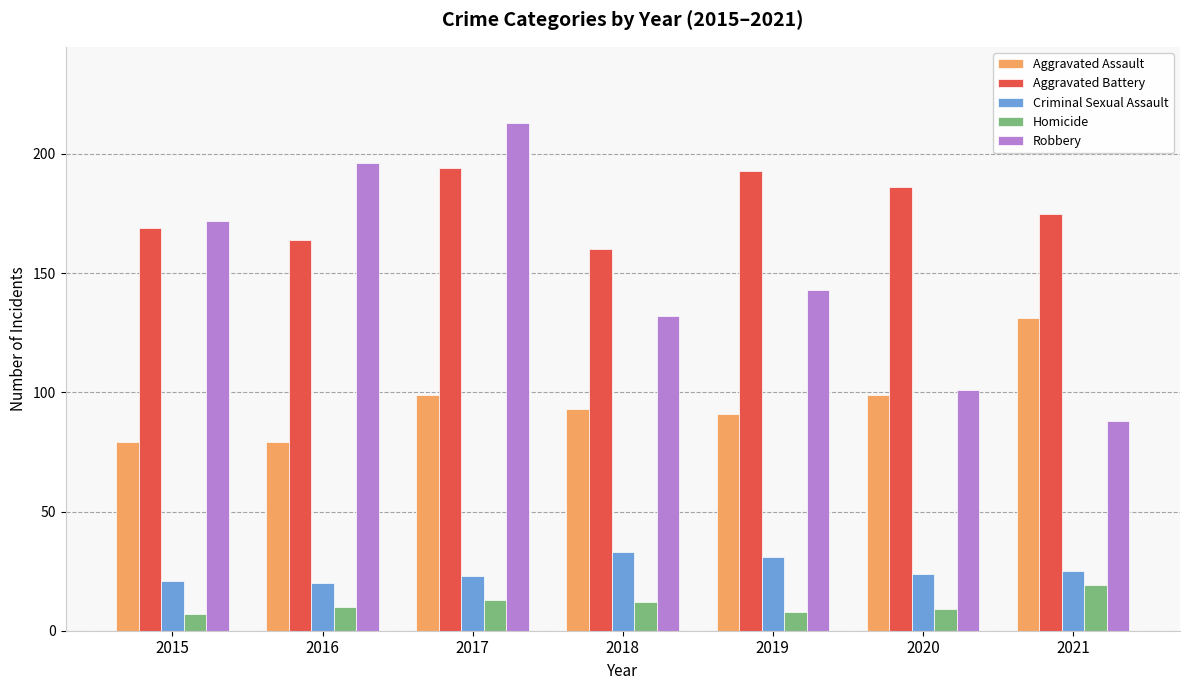

Reading right to left, transcribe all the data shown in this chart.

Aggravated Assault: 2021=131	2020=99	2019=91	2018=93	2017=99	2016=79	2015=79
Aggravated Battery: 2021=175	2020=186	2019=193	2018=160	2017=194	2016=164	2015=169
Criminal Sexual Assault: 2021=25	2020=24	2019=31	2018=33	2017=23	2016=20	2015=21
Homicide: 2021=19	2020=9	2019=8	2018=12	2017=13	2016=10	2015=7
Robbery: 2021=88	2020=101	2019=143	2018=132	2017=213	2016=196	2015=172